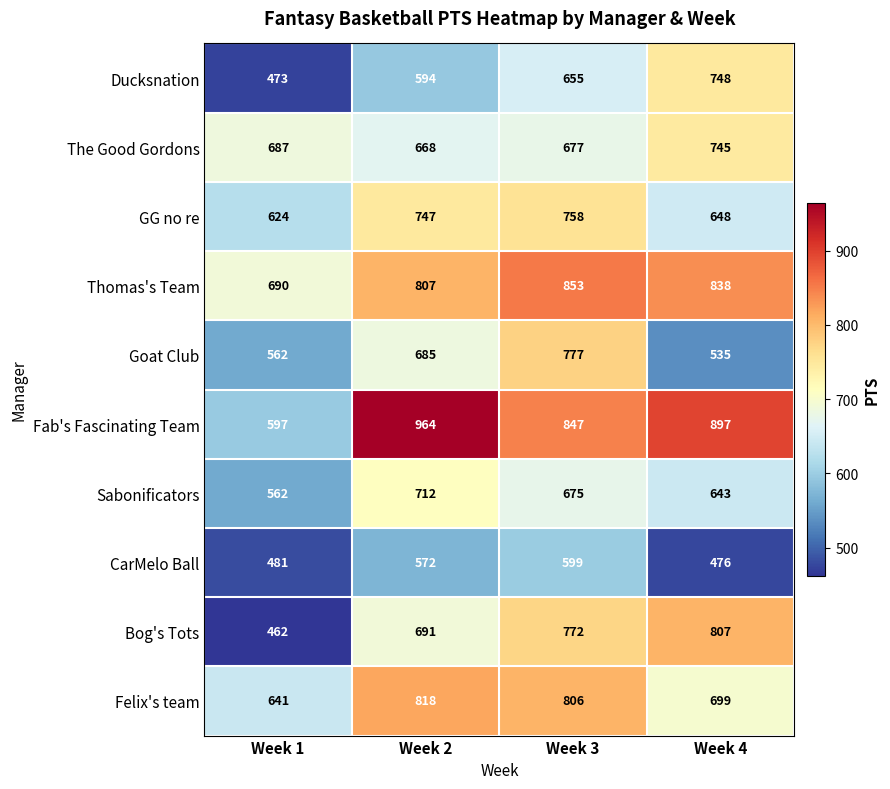

At which label does Fab's Fascinating Team first exceed 897?

Week 2